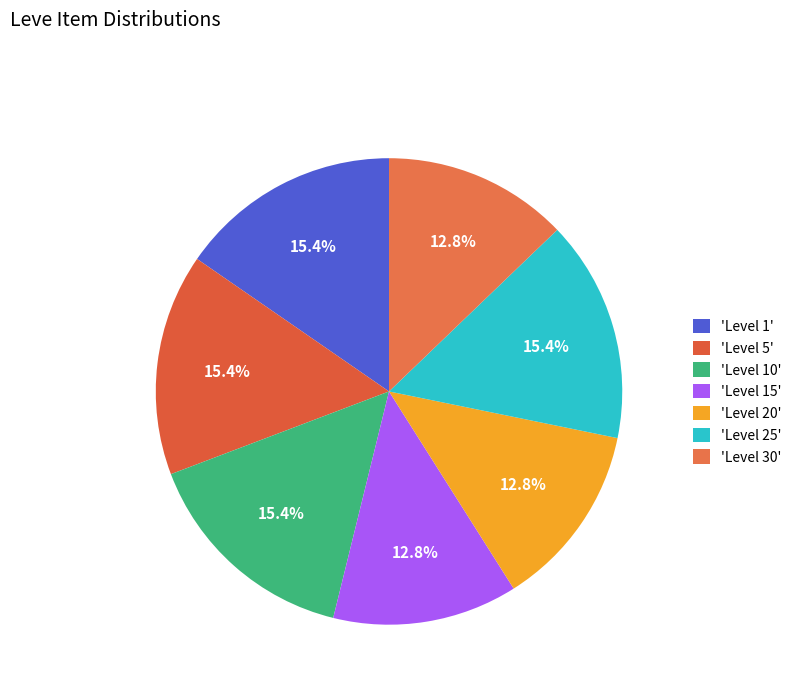

To the nearest percent, what is the difference between the largest and smallest slice percentages?

3%